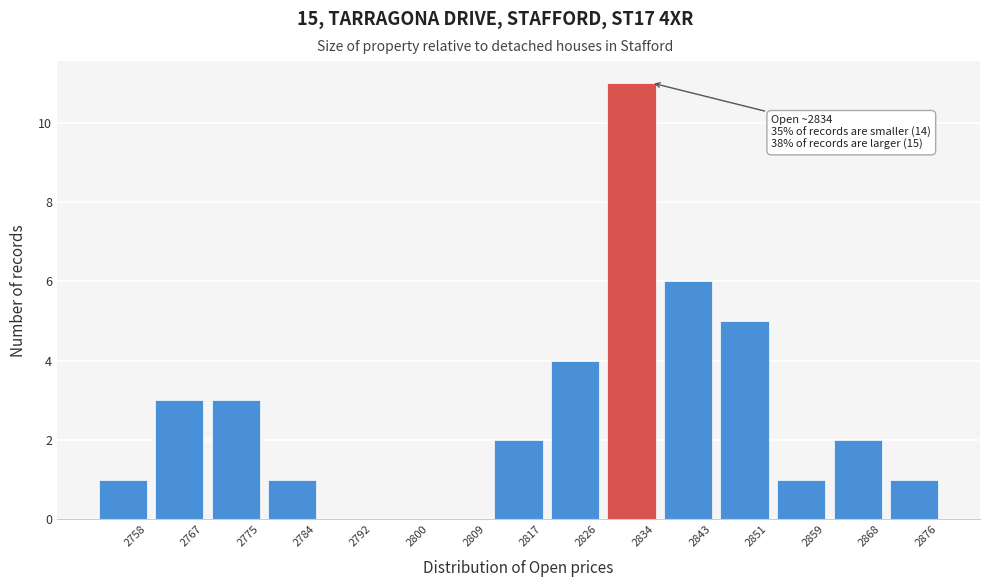

Reading left to right, what are all the values shown in this chart?

2758=1	2767=3	2775=3	2784=1	2792=0	2800=0	2809=0	2817=2	2826=4	2834=11	2843=6	2851=5	2859=1	2868=2	2876=1